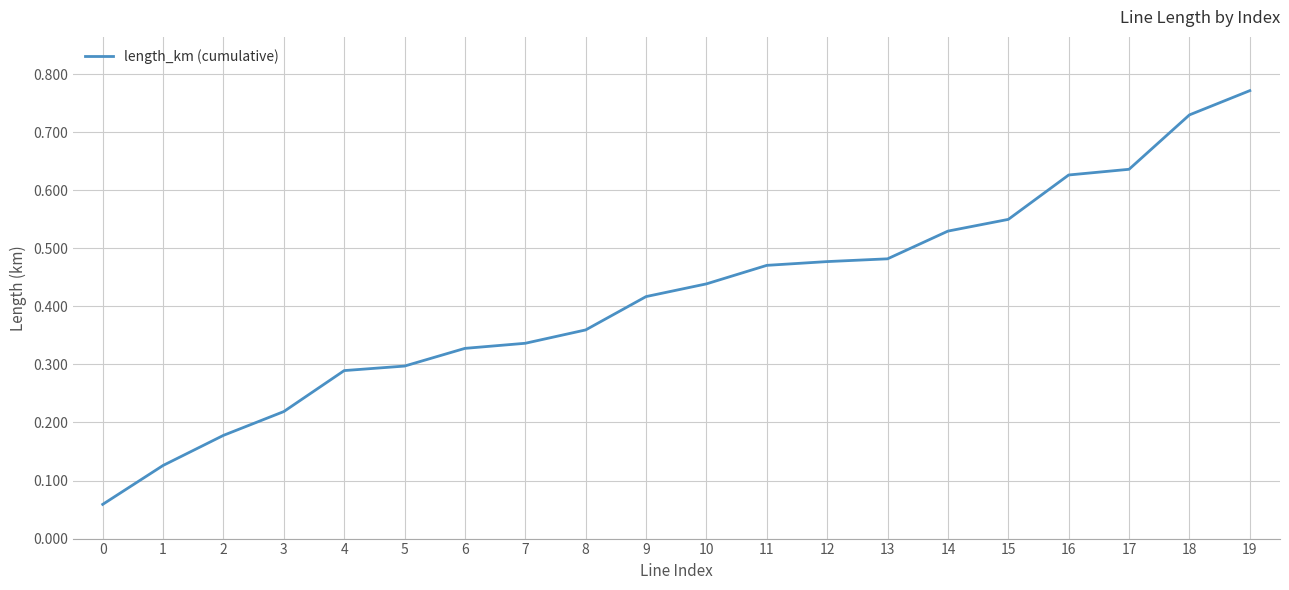

The chart shows a value of 0.3 at 13. True or false?

False